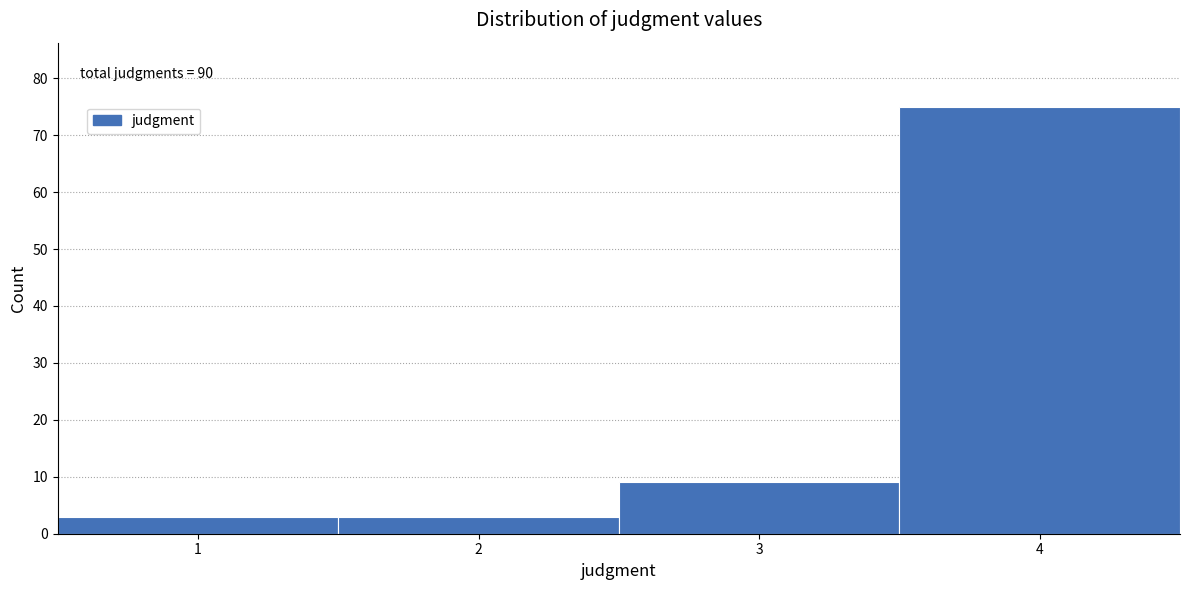

Which range on the x-axis has the tallest bar?

3.5 to 4.5